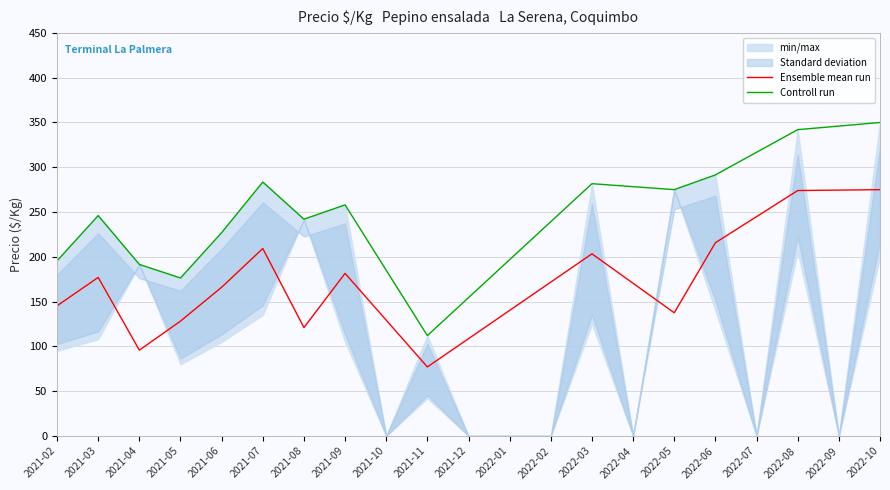

Does the chart have visible grid lines?

Yes